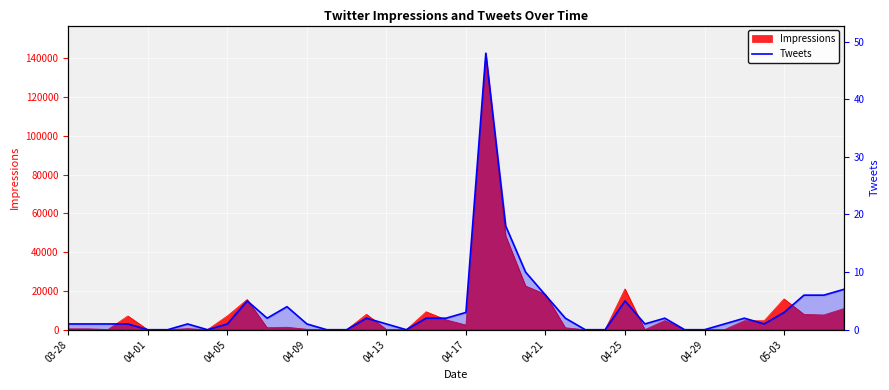

How many points are lower than both their immediate neighbors (excluding endpoints)?

5